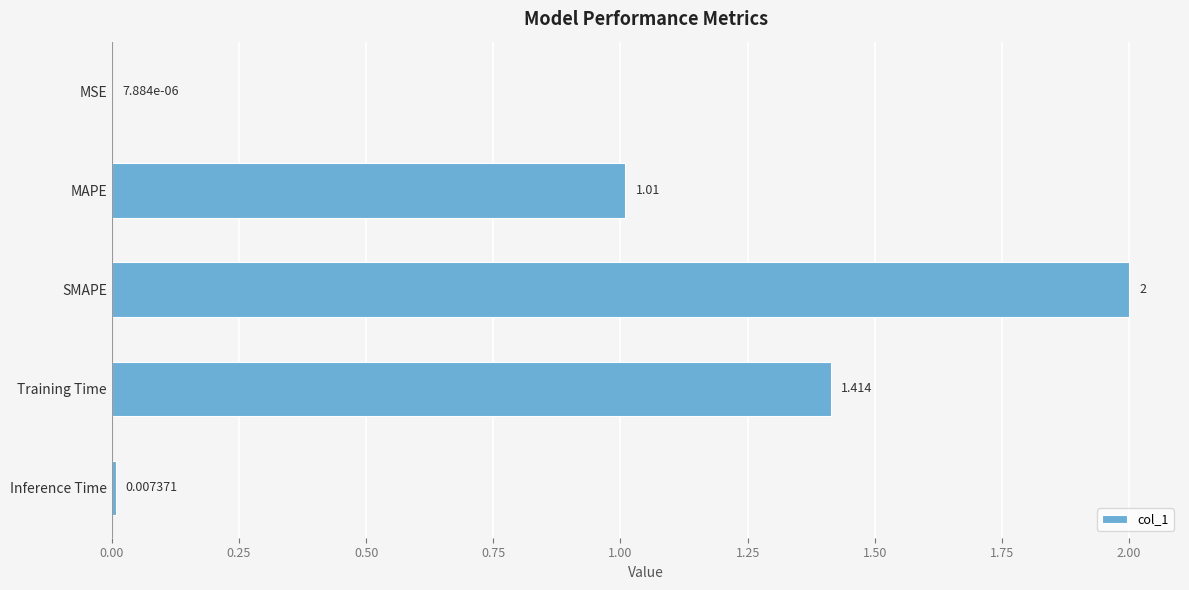

What is the average value?

0.9